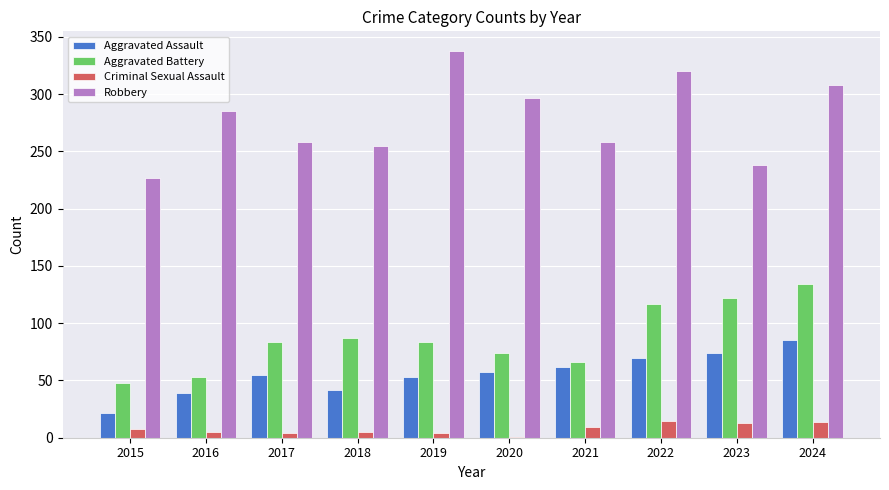

Where is Aggravated Battery nearest to the value 91?

2018